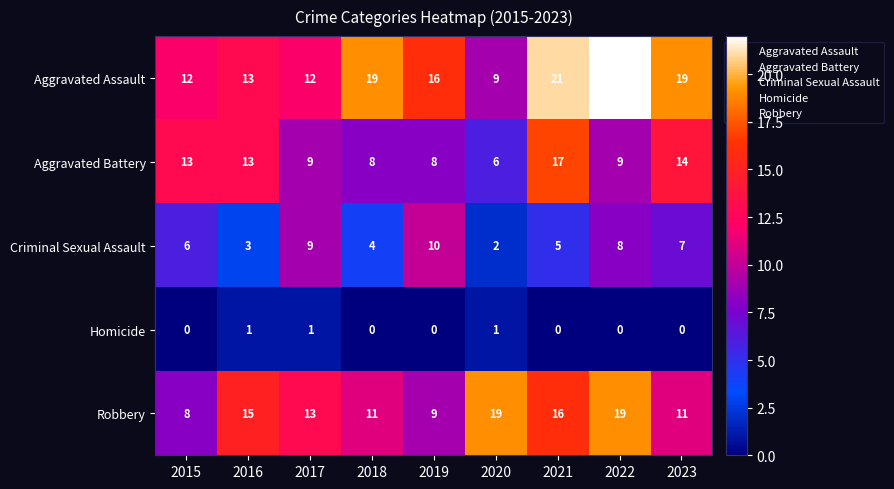

True or false: Aggravated Assault has a value of 28 at 2023.

False